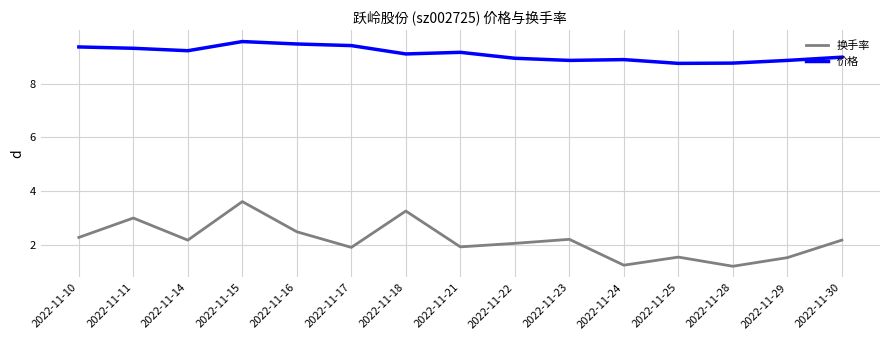

True or false: 换手率 and 价格 cross at least once.

False